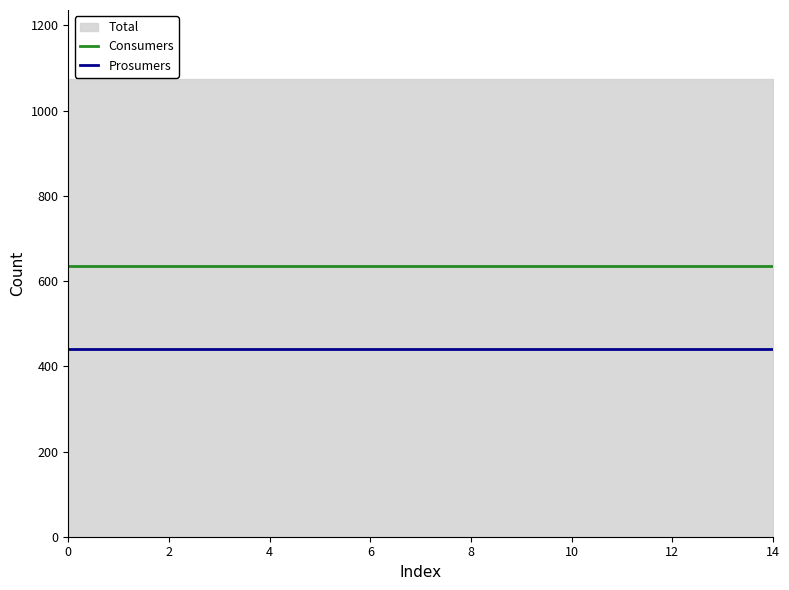

True or false: Prosumers and Consumers intersect in this chart.

False